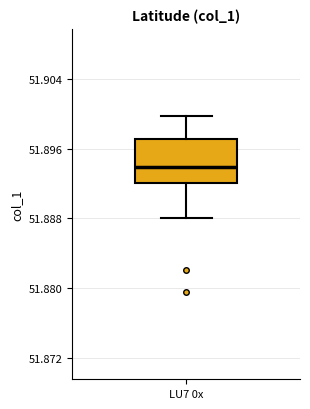

Read this box plot against the y-axis: the position of the median line, the range covered by the box, and the ends of both whiskers. The values are not printed on the chart, so give them approximately, as read against the axis.

median 51.894, box 51.892 to 51.897, whiskers 51.888 to 51.900